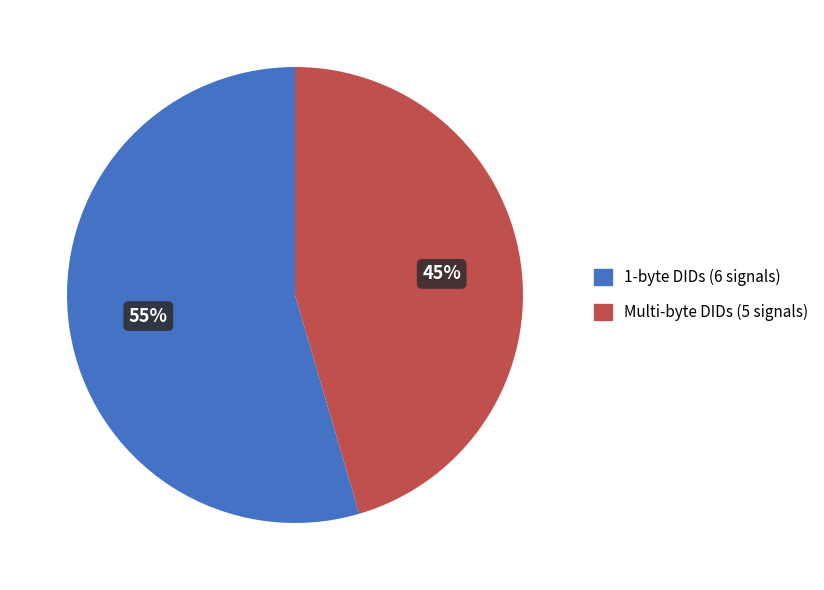

Is there a majority slice in this chart?

Yes